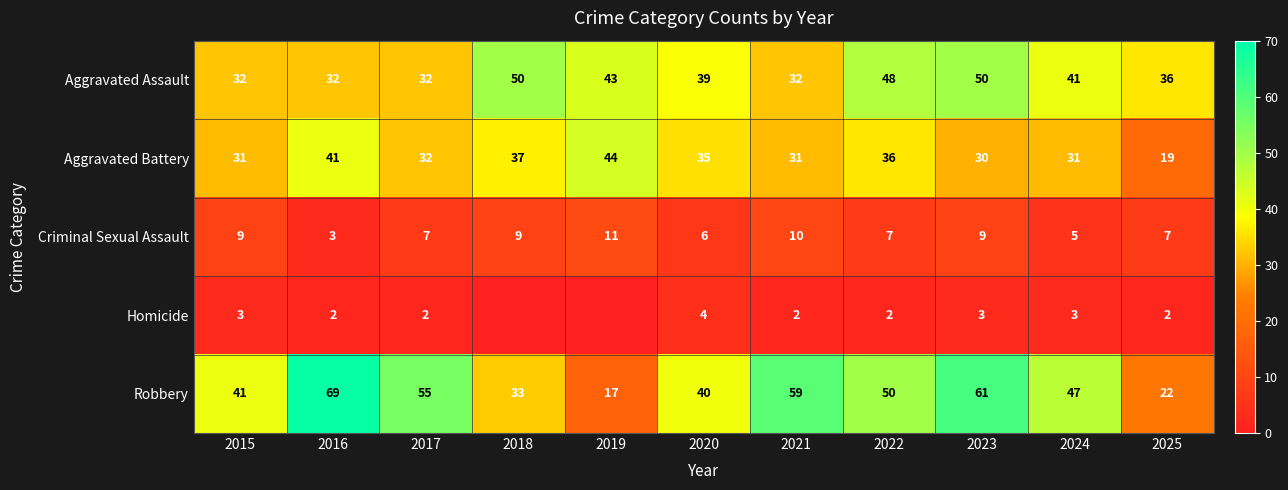

The value of Aggravated Battery at 2019 is 74. True or false?

False